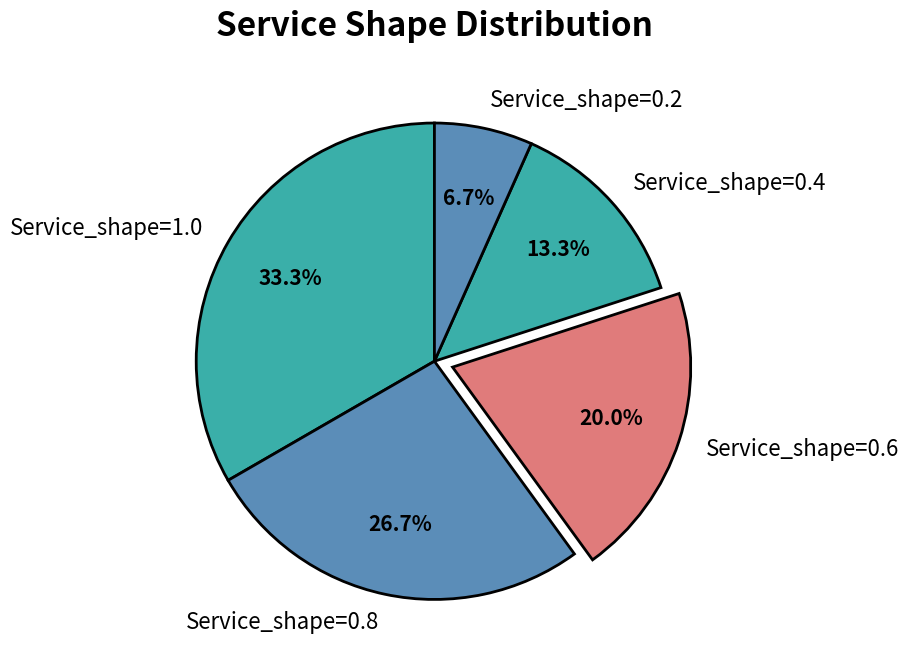

Between Service_shape=0.6 and Service_shape=0.2, which is larger?

Service_shape=0.6